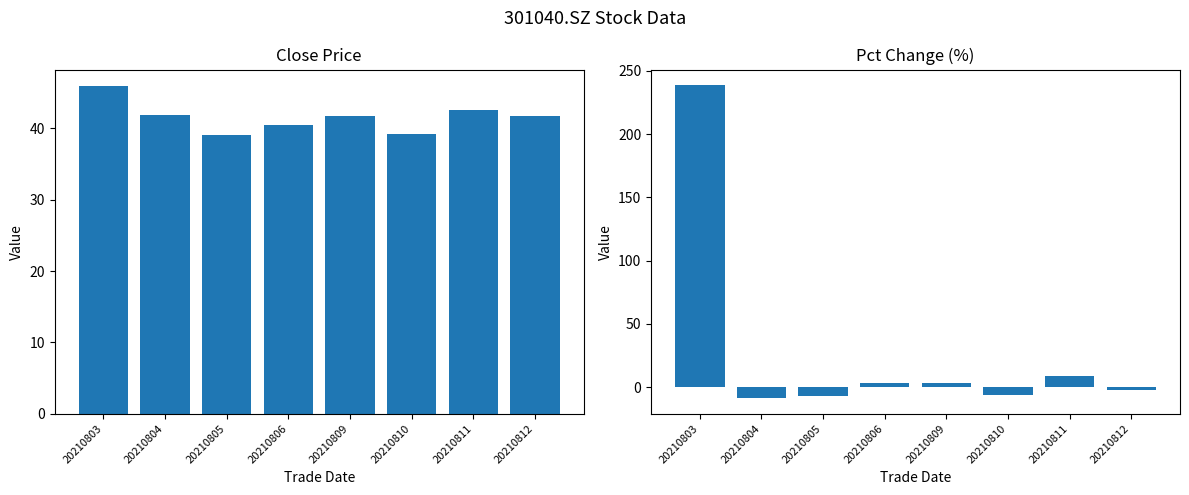

Which series has the largest total across all categories?

Close Price